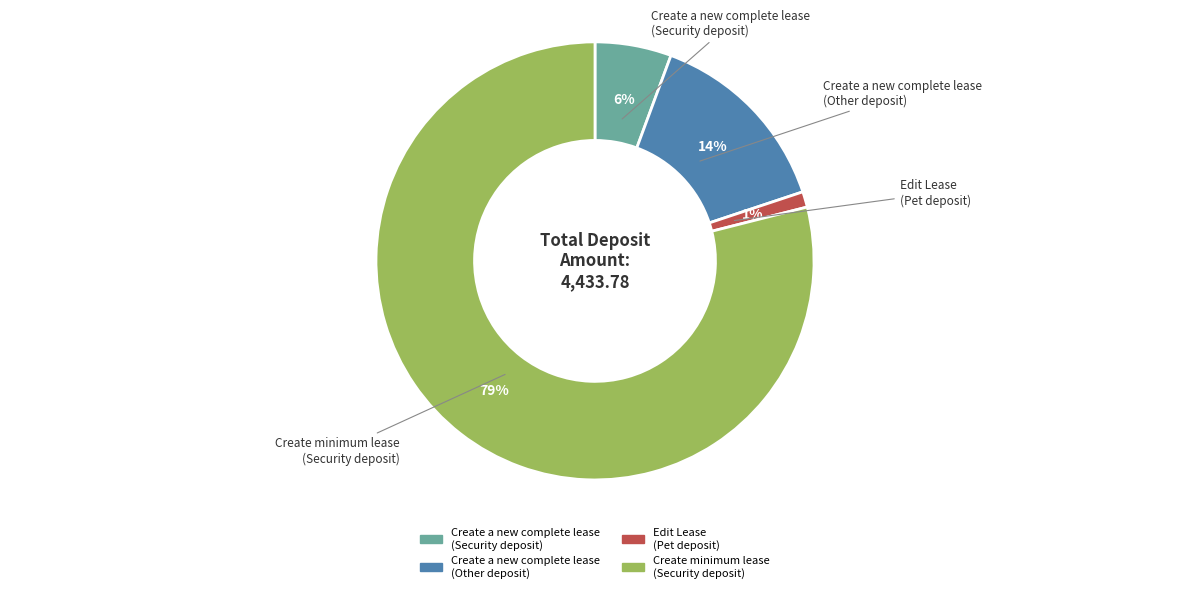

Which has a higher value, Create minimum lease (Security deposit) or Edit Lease (Pet deposit)?

Create minimum lease (Security deposit)